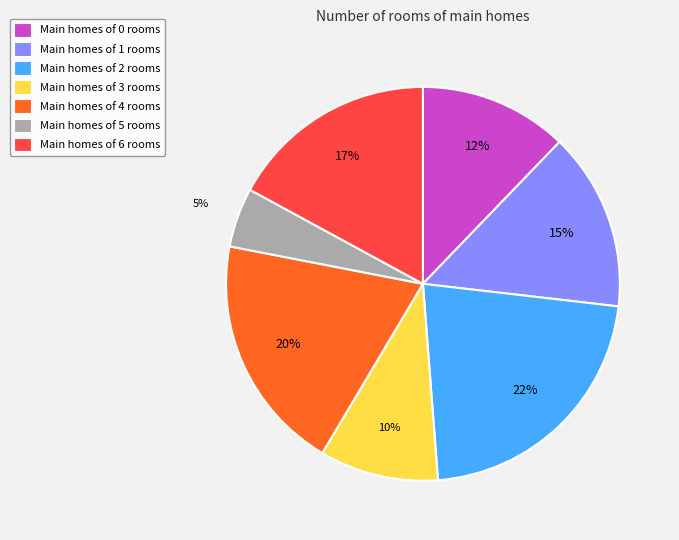

To the nearest percent, what is the difference between the largest and smallest slice percentages?

17%